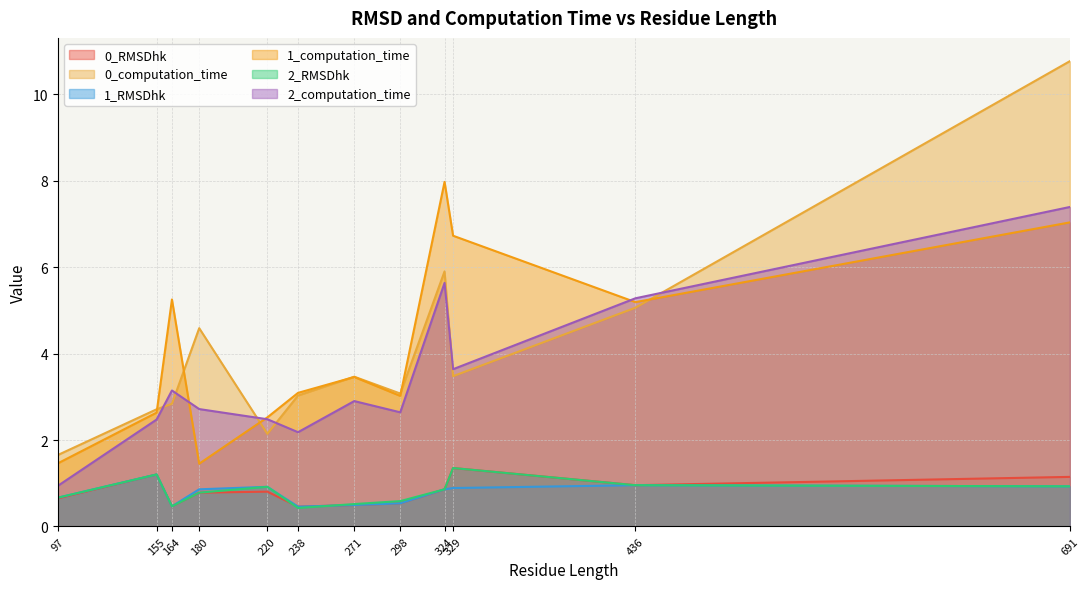

True or false: 2_computation_time and 2_RMSDhk cross at least once.

False